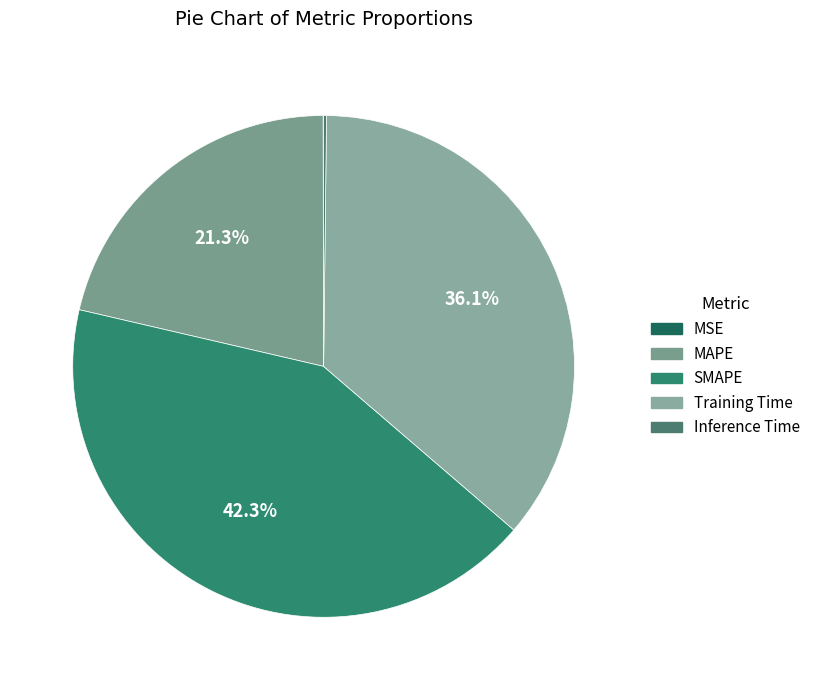

To the nearest percent, what percentage of the pie is SMAPE?

42%